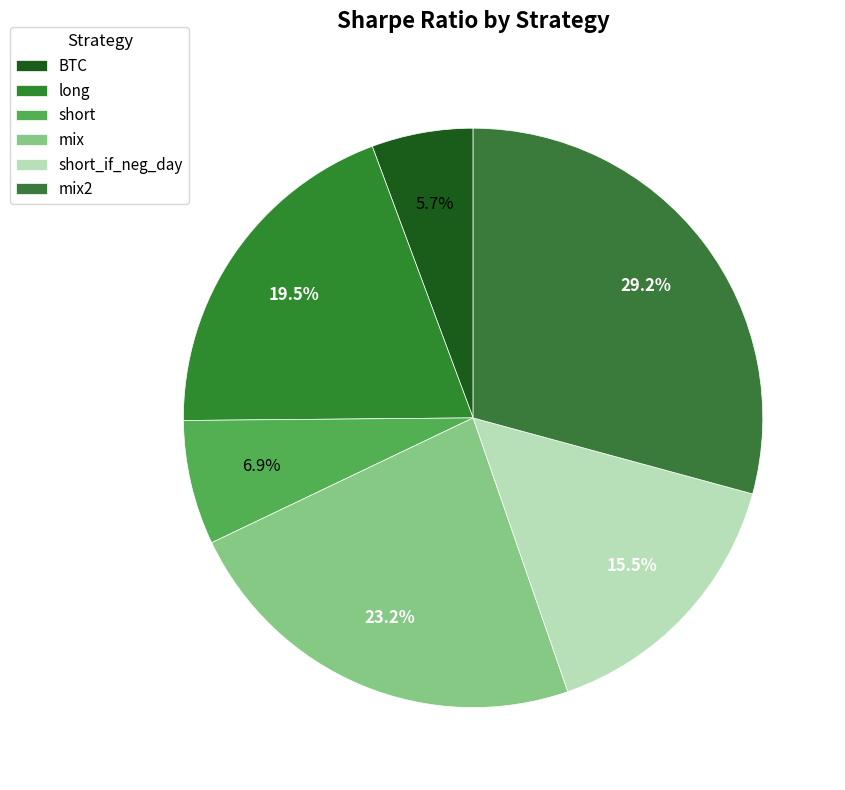

To the nearest percent, what portion does BTC represent?

6%